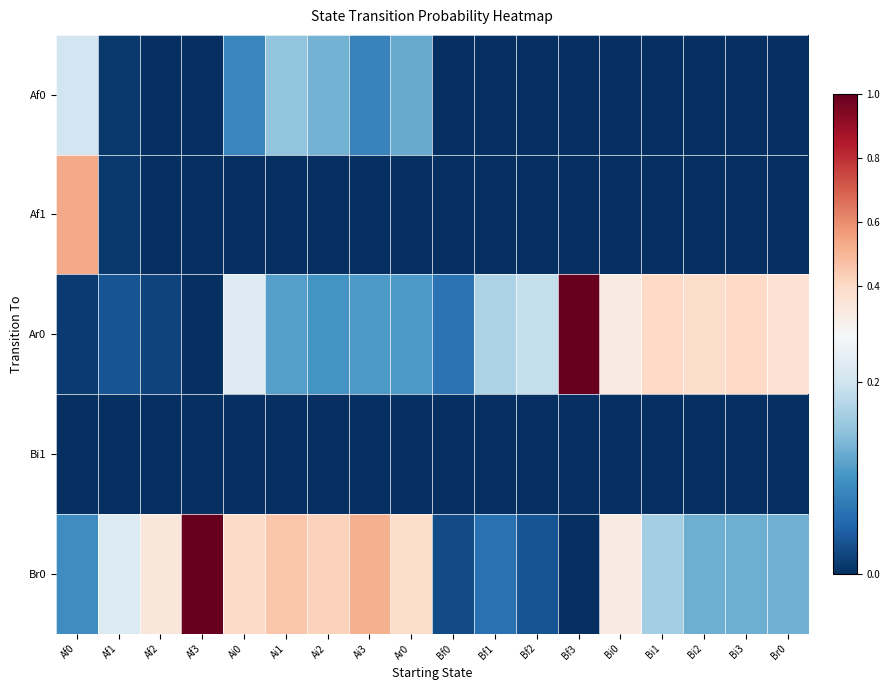

Reading left to right, list all the values displayed in this chart.

Af0: Af0=0.2	Af1=0.0	Af2=0.0	Af3=0.0	Ai0=0.1	Ai1=0.2	Ai2=0.1	Ai3=0.1	Ar0=0.1	Bf0=0.0	Bf1=0.0	Bf2=0.0	Bf3=0.0	Bi0=0.0	Bi1=0.0	Bi2=0.0	Bi3=0.0	Br0=0.0
Af1: Af0=0.5	Af1=0.0	Af2=0.0	Af3=0.0	Ai0=0.0	Ai1=0.0	Ai2=0.0	Ai3=0.0	Ar0=0.0	Bf0=0.0	Bf1=0.0	Bf2=0.0	Bf3=0.0	Bi0=0.0	Bi1=0.0	Bi2=0.0	Bi3=0.0	Br0=0.0
Ar0: Af0=0.0	Af1=0.0	Af2=0.0	Af3=0.0	Ai0=0.2	Ai1=0.1	Ai2=0.1	Ai3=0.1	Ar0=0.1	Bf0=0.1	Bf1=0.2	Bf2=0.2	Bf3=1.0	Bi0=0.3	Bi1=0.4	Bi2=0.4	Bi3=0.4	Br0=0.4
Bi1: Af0=0.0	Af1=0.0	Af2=0.0	Af3=0.0	Ai0=0.0	Ai1=0.0	Ai2=0.0	Ai3=0.0	Ar0=0.0	Bf0=0.0	Bf1=0.0	Bf2=0.0	Bf3=0.0	Bi0=0.0	Bi1=0.0	Bi2=0.0	Bi3=0.0	Br0=0.0
Br0: Af0=0.1	Af1=0.2	Af2=0.3	Af3=1.0	Ai0=0.4	Ai1=0.5	Ai2=0.4	Ai3=0.5	Ar0=0.4	Bf0=0.0	Bf1=0.1	Bf2=0.0	Bf3=0.0	Bi0=0.3	Bi1=0.2	Bi2=0.1	Bi3=0.1	Br0=0.1